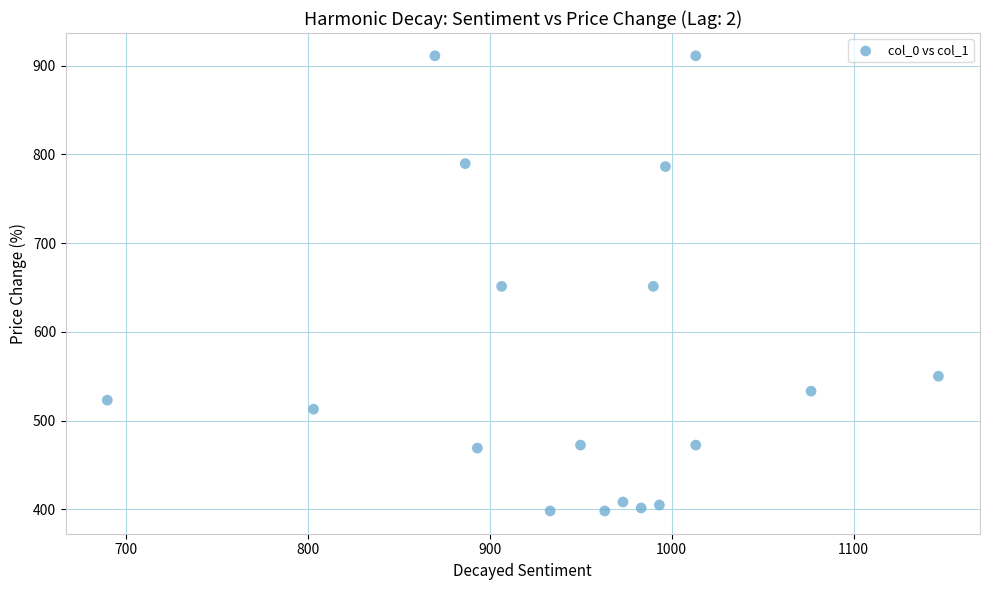

What is the range of Y values (max minus min)?

513.0